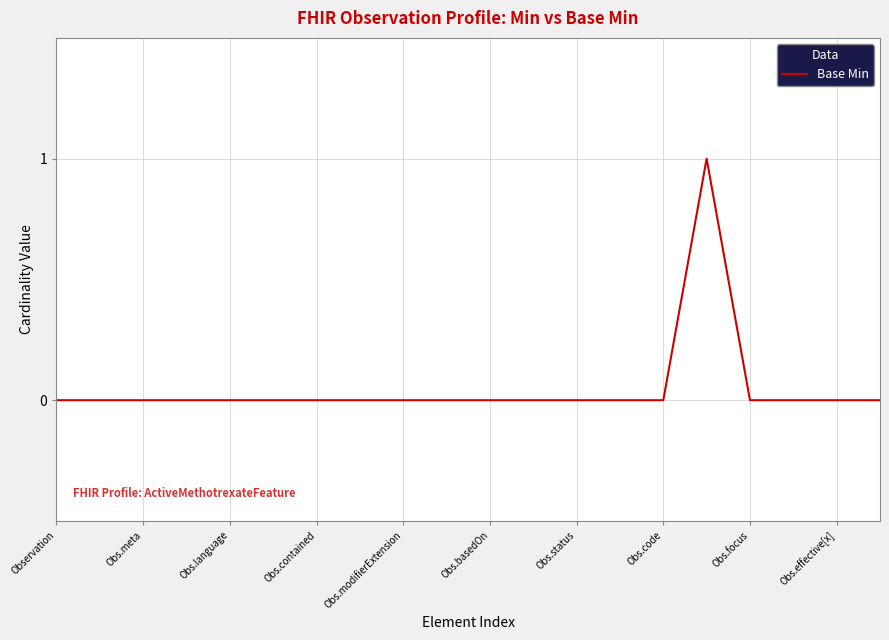

How many series are shown in this chart?

1